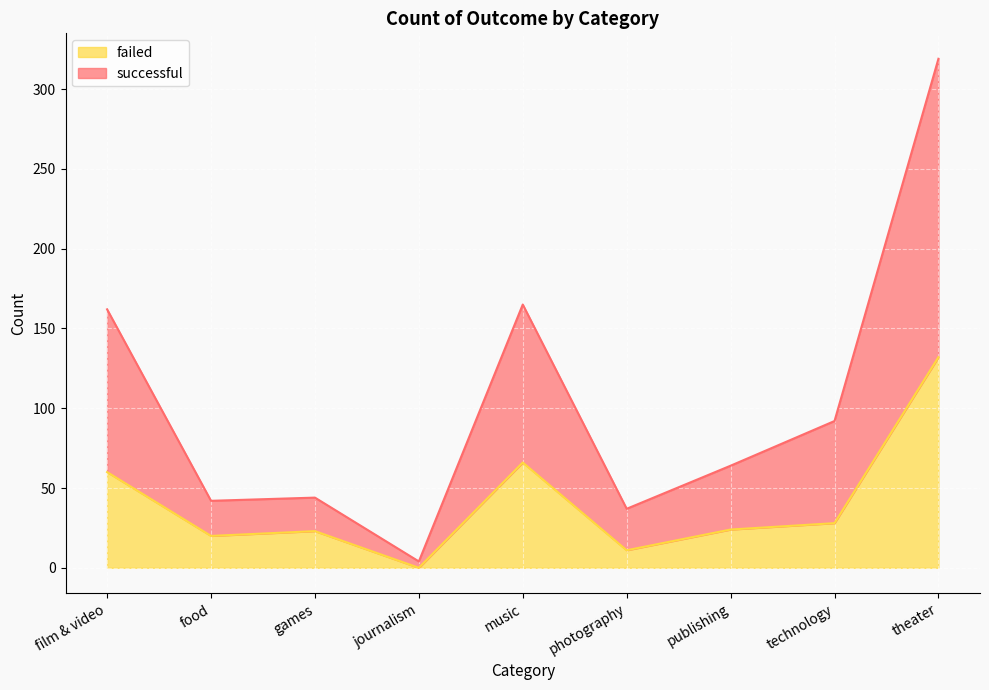

Is it true that failed equals 66 at music?

True